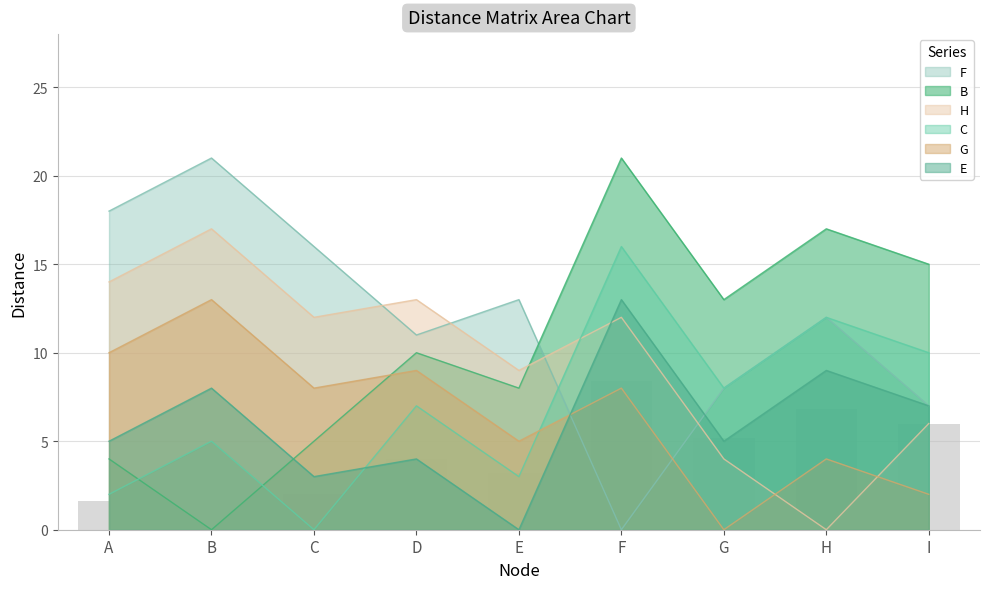

What is the difference between the E values at D and G?

1.0